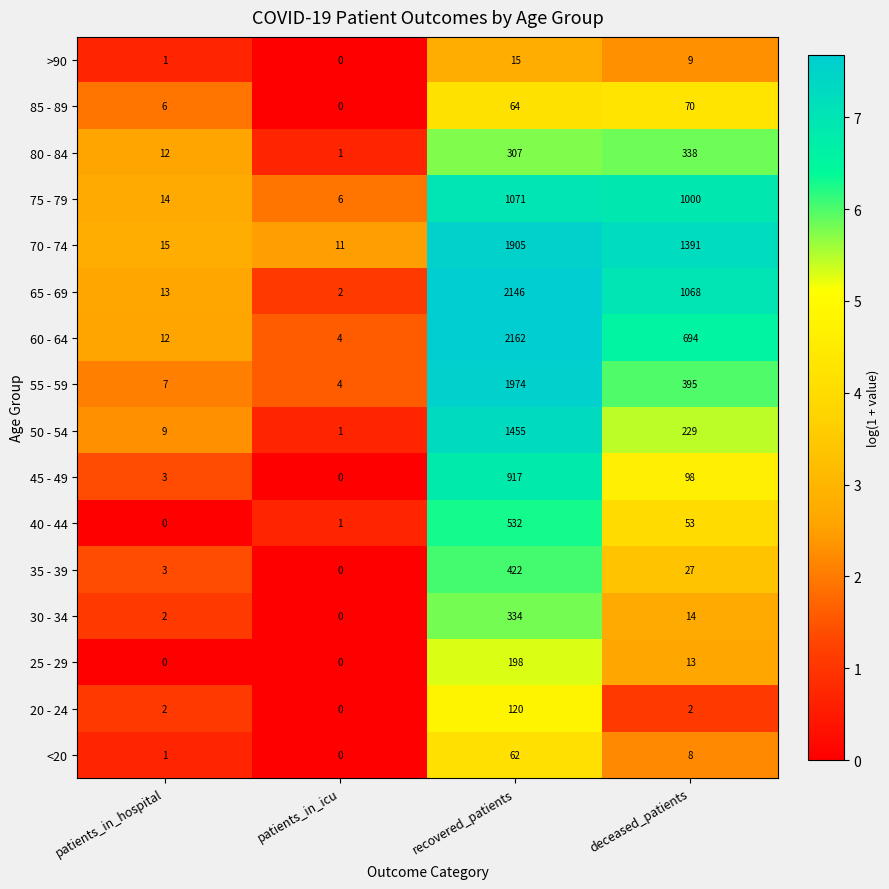

What is the highest value of the <20 series?

62